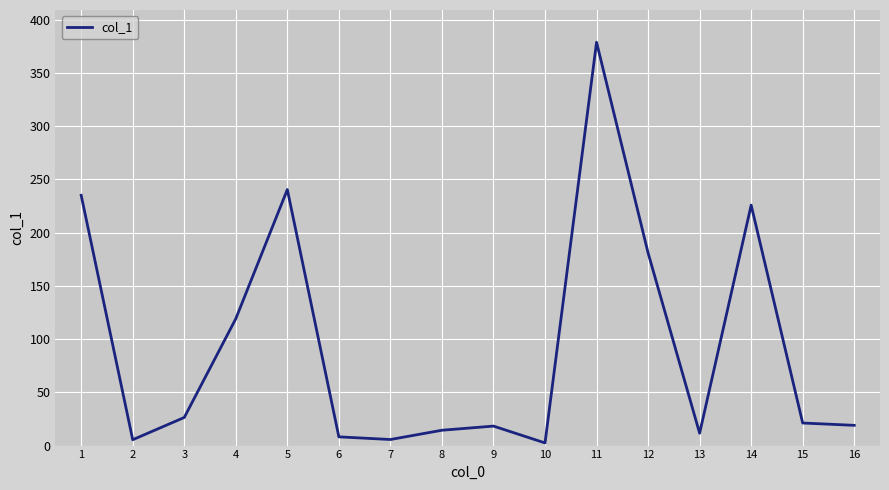

Where is the first local maximum?

5